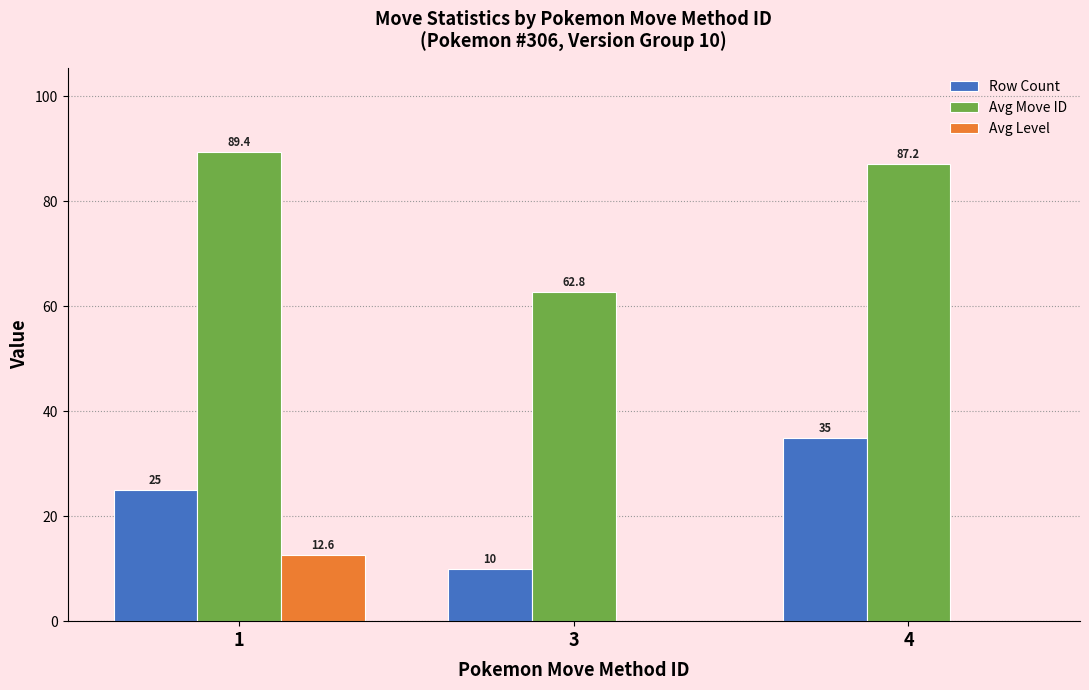

Reading right to left, extract all data points from this chart.

Row Count: 35.0	10.0	25.0
Avg Move ID: 87.2	62.8	89.4
Avg Level: 0.0	0.0	12.6